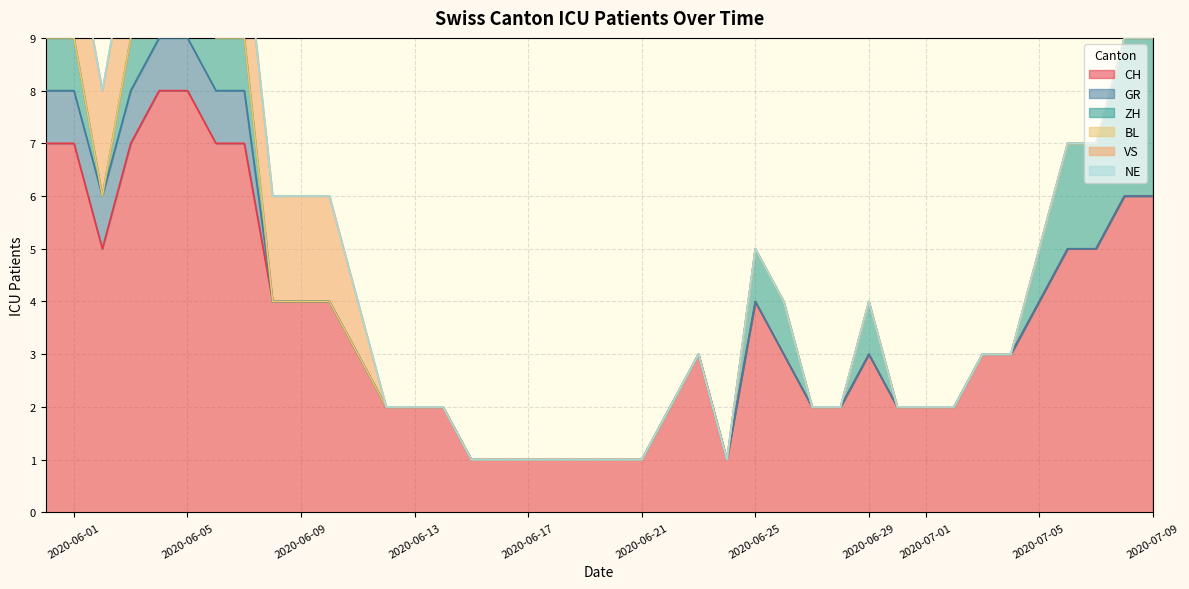

List the series in order of their peak value, highest first.

CH, ZH, VS, GR, BL, NE